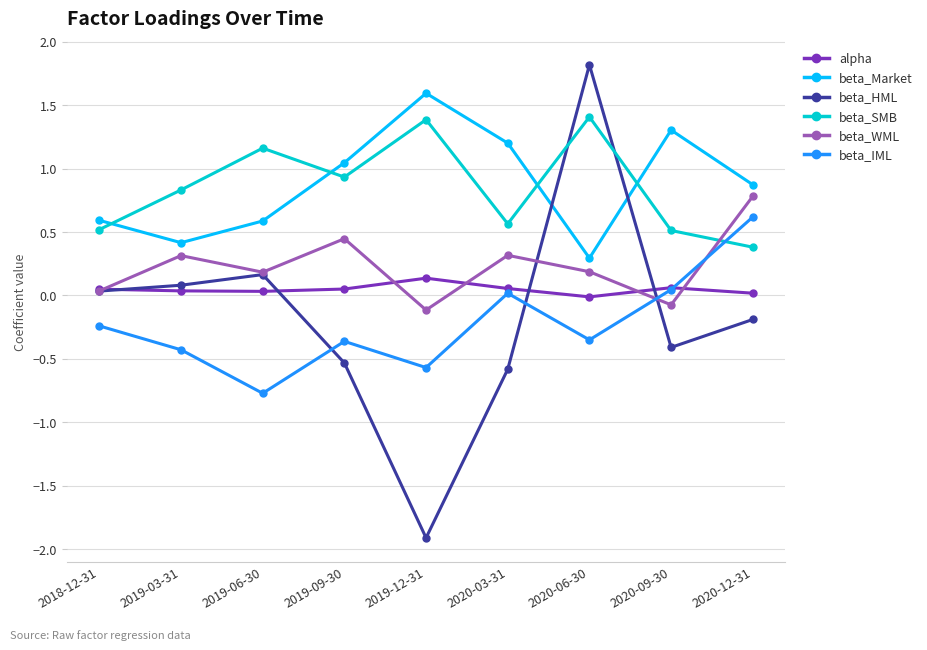

At 2020-12-31, list the series in order from smallest to largest.

beta_HML, alpha, beta_SMB, beta_IML, beta_WML, beta_Market